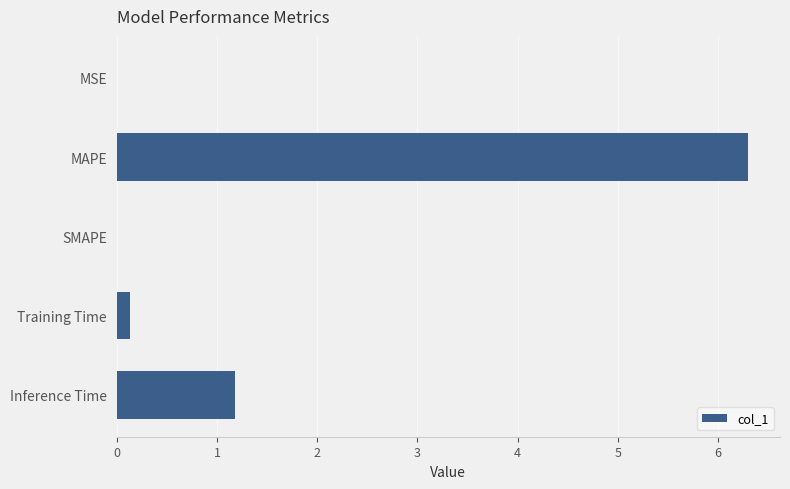

What is the average value?

1.5